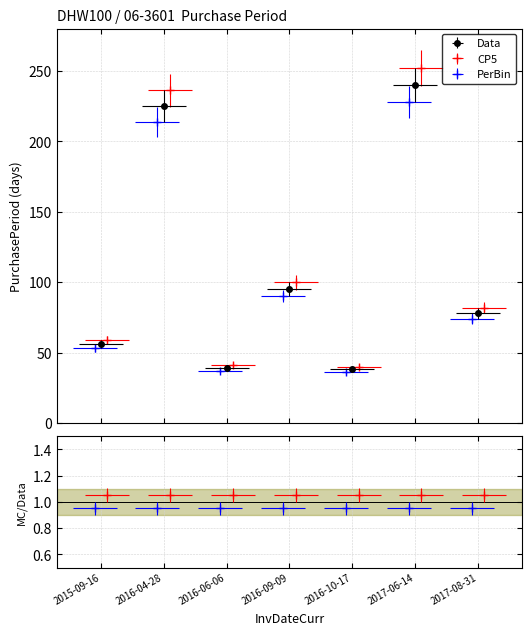

True or false: PerBin and CP5 intersect in this chart.

False